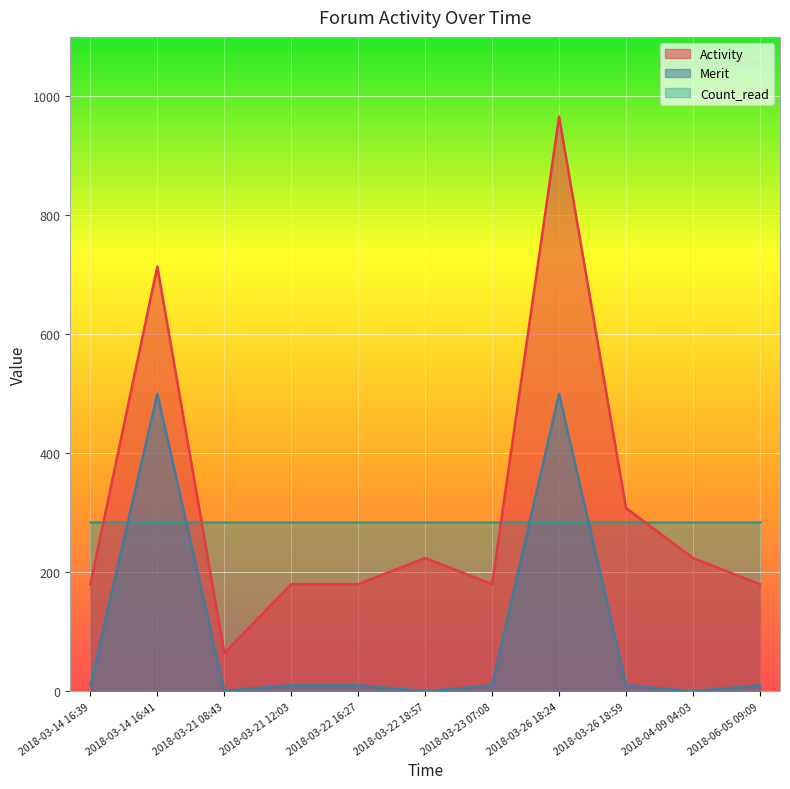

Count the number of categories in the chart.

11